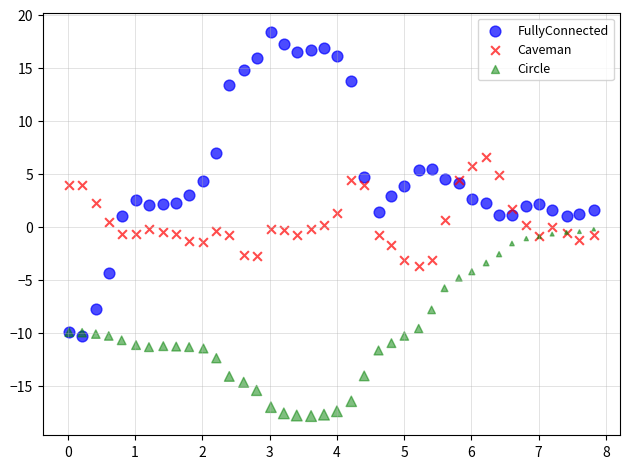

Which series contains the lowest Y value?

Circle